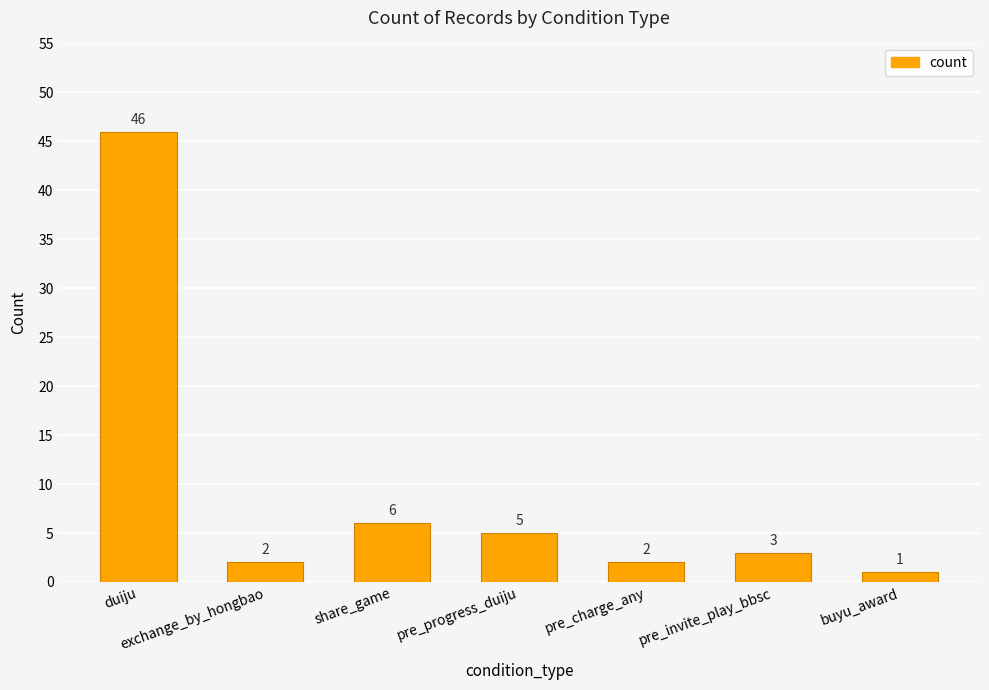

Does the chart contain stacked bars?

No